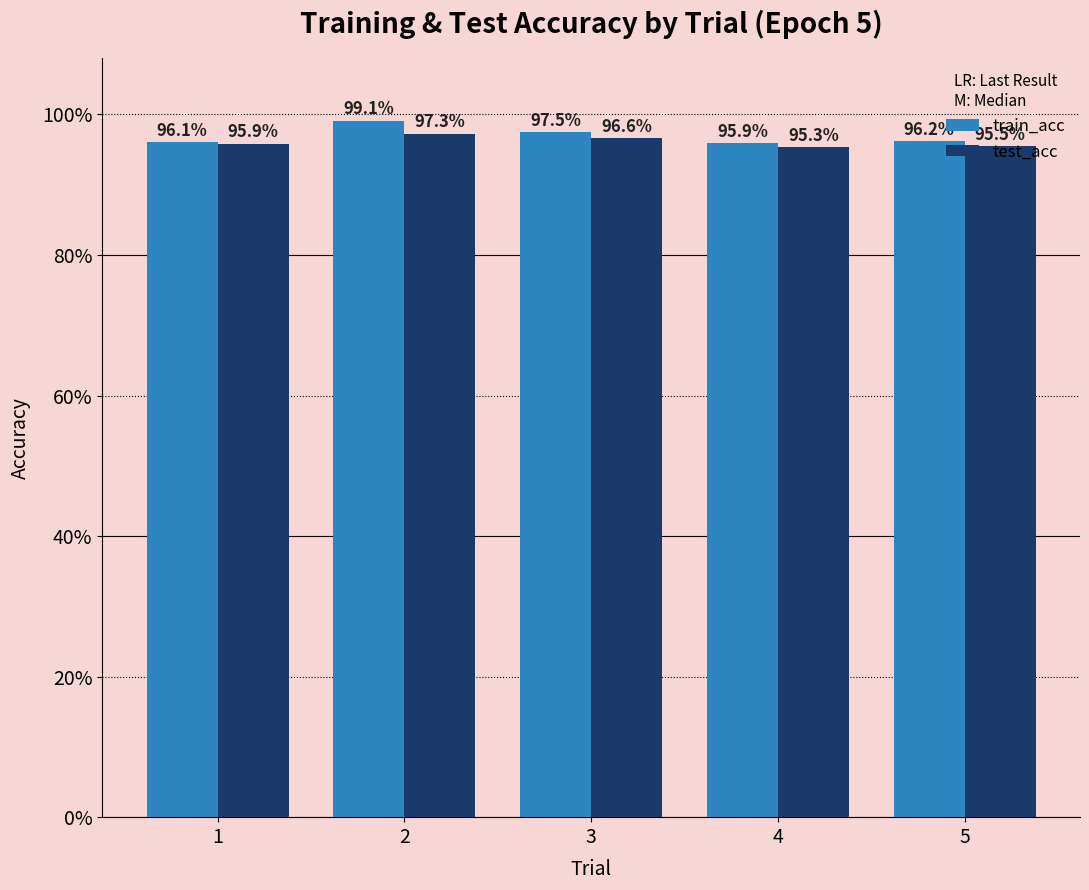

Does the chart contain any negative values?

No